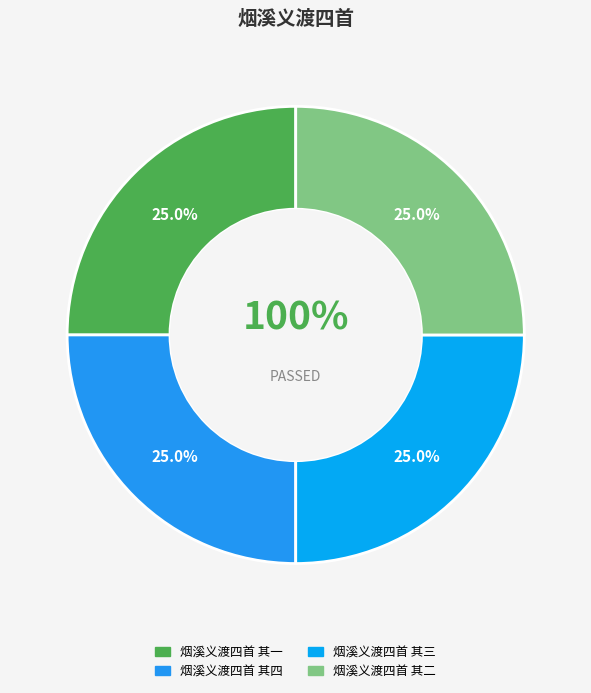

What percentage is the 烟溪义渡四首 其四 slice, to the nearest percent?

25%